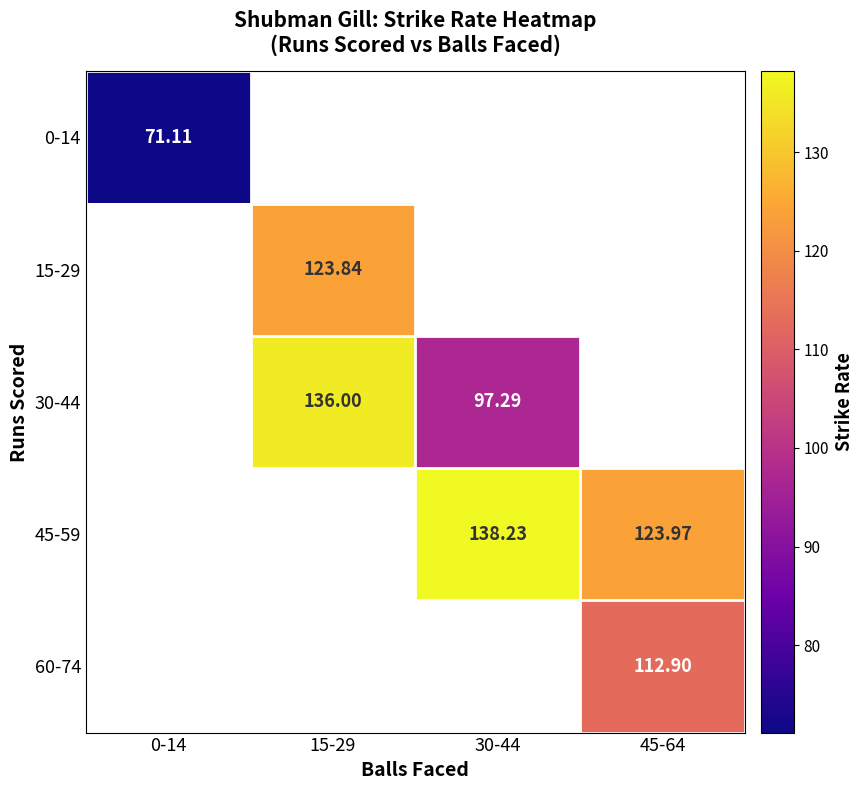

How many data points does each series have?

4